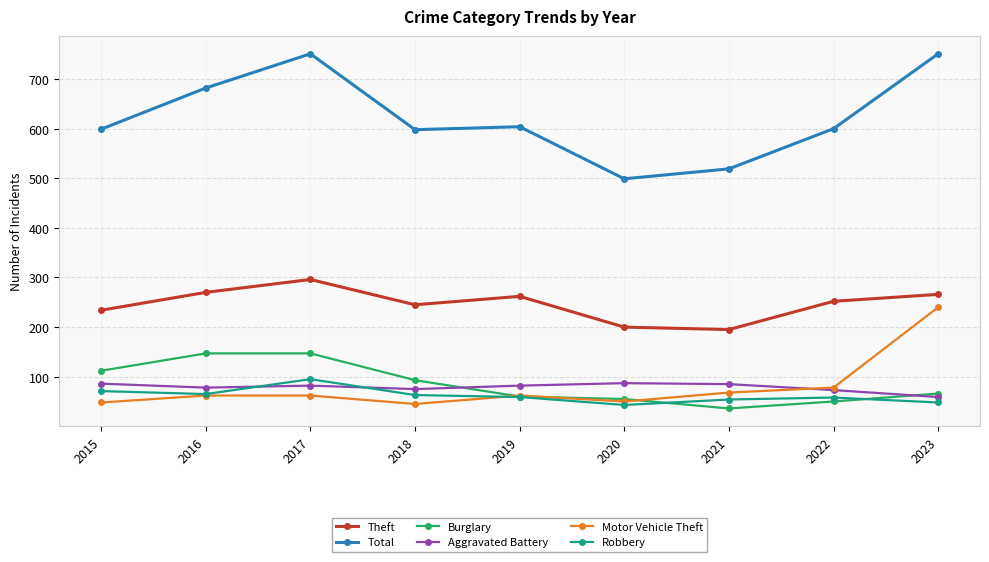

What is the maximum value for Burglary?

147